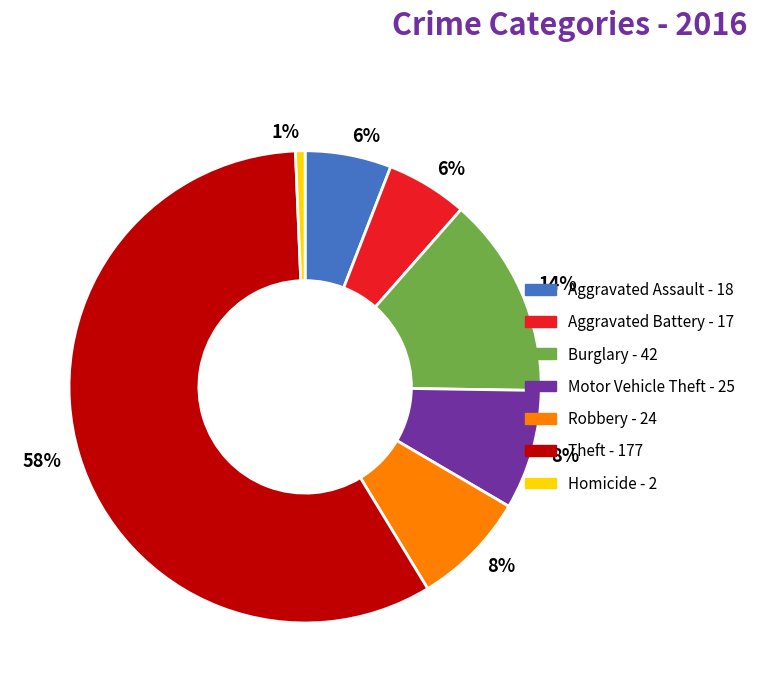

Count the number of slices in the pie.

7